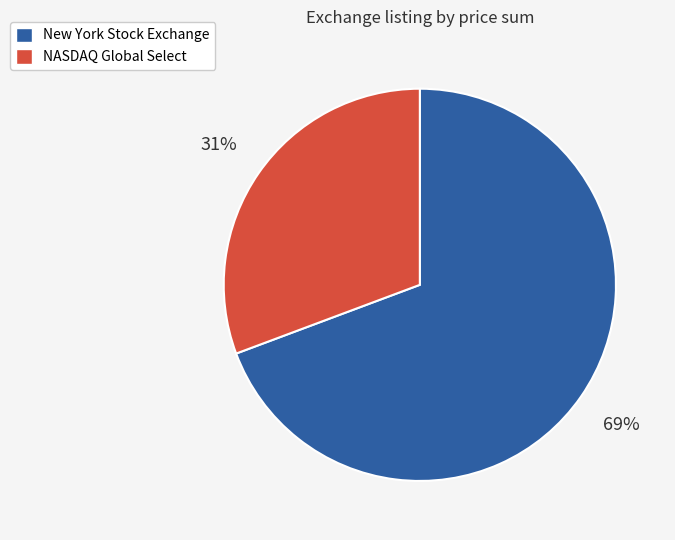

To the nearest percent, what portion does NASDAQ Global Select represent?

31%